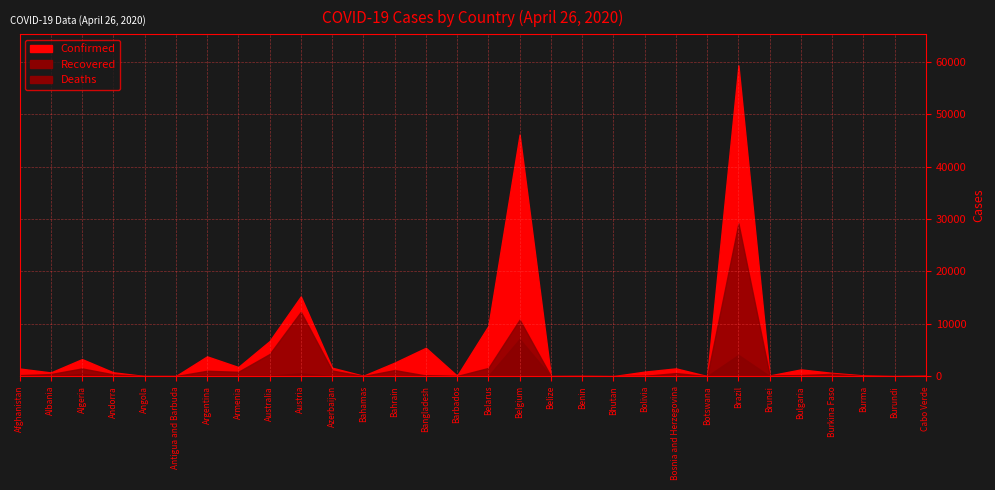

Where is Confirmed nearest to the value 29665?

Austria